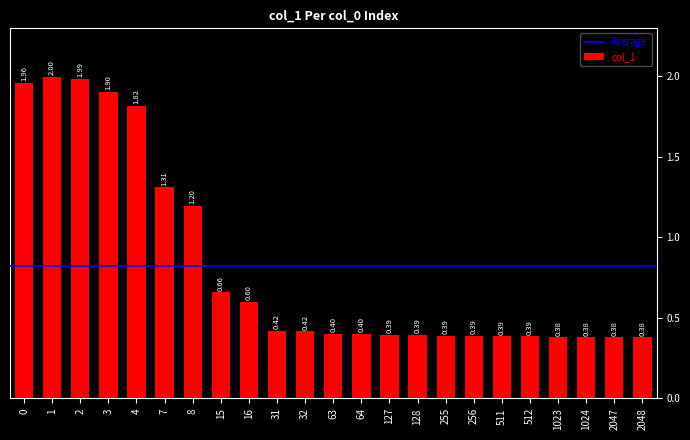

What is the value of the 13th bar from the left?

0.4